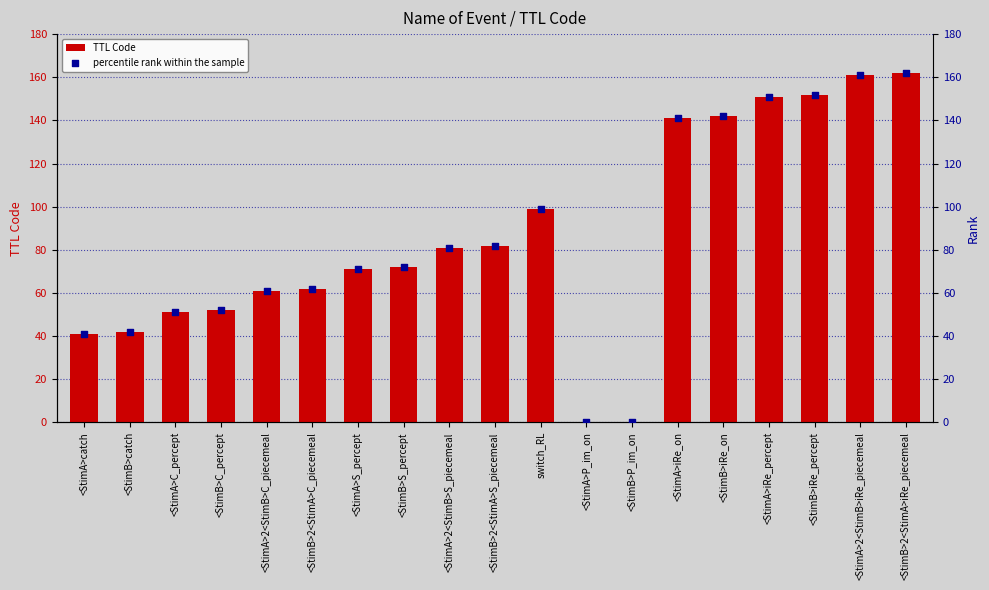

Which series reaches the minimum Y coordinate?

TTL Code